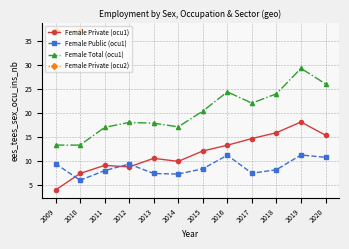

What is the greatest value displayed?

29.2